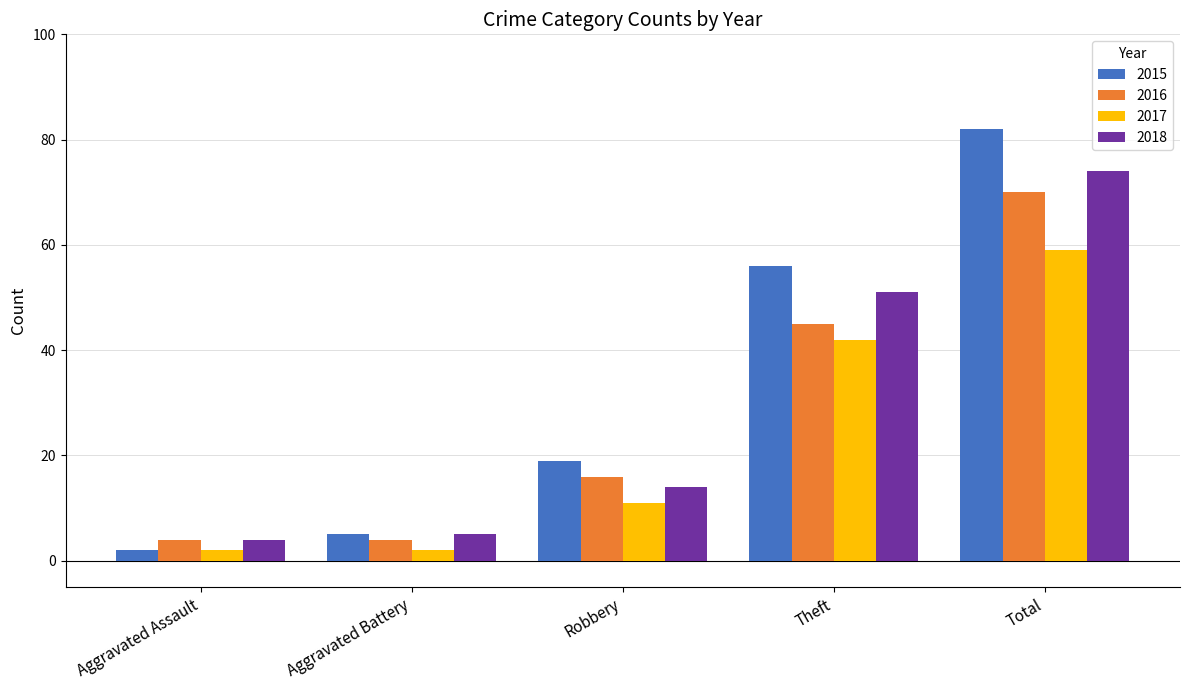

Which series has the largest range (max minus min)?

2015